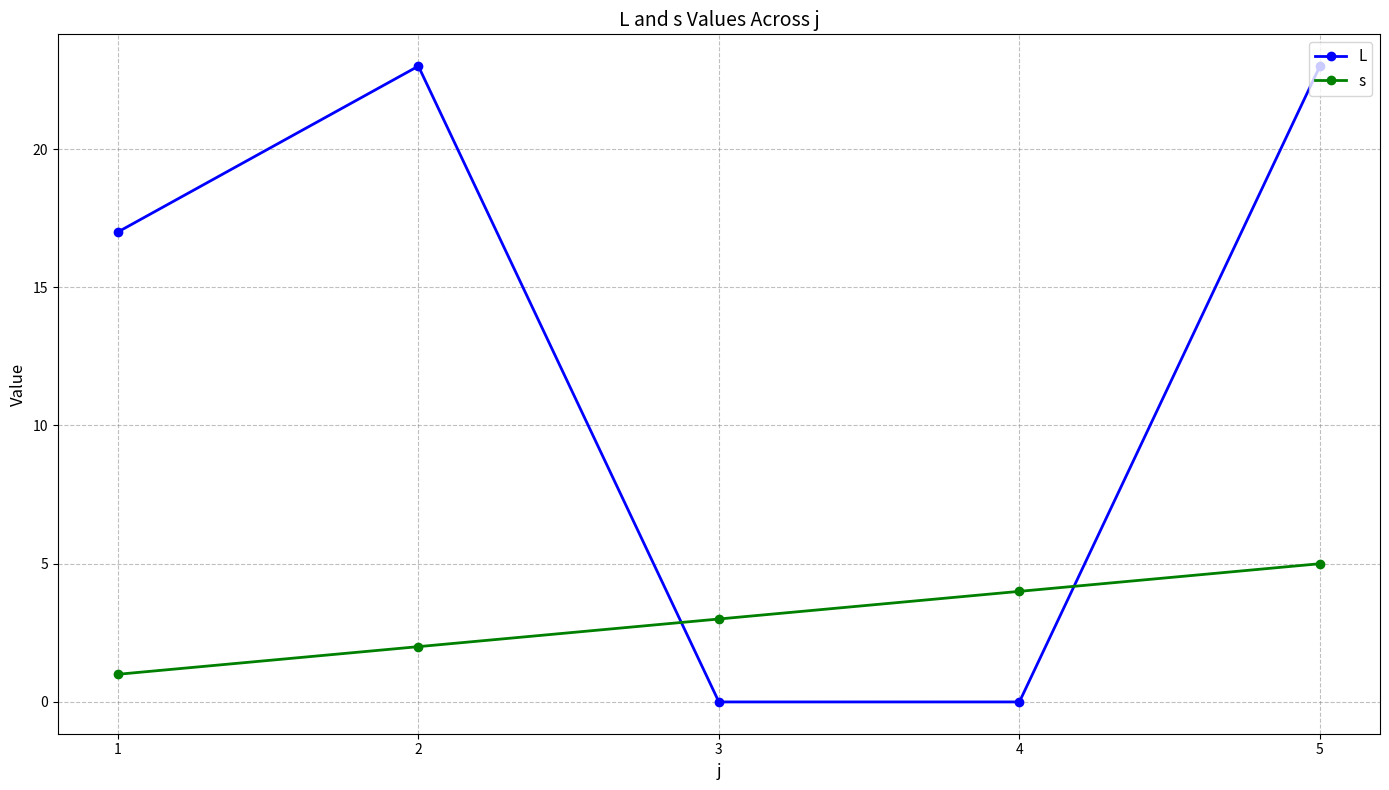

At how many categories does at least one series exceed 6?

3